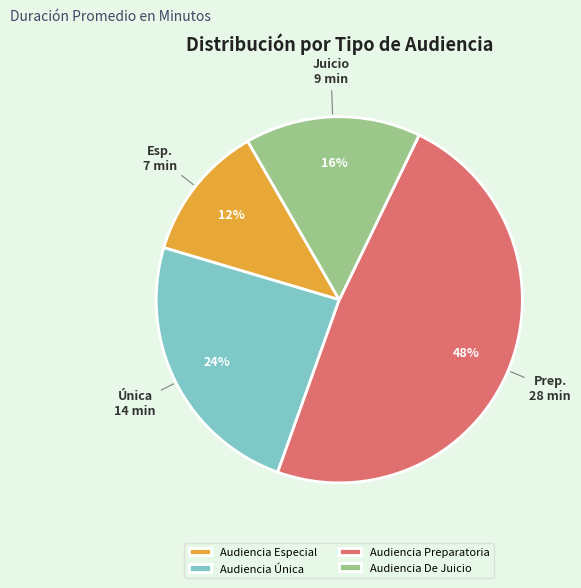

Between Audiencia Única and Audiencia Especial, which is larger?

Audiencia Única